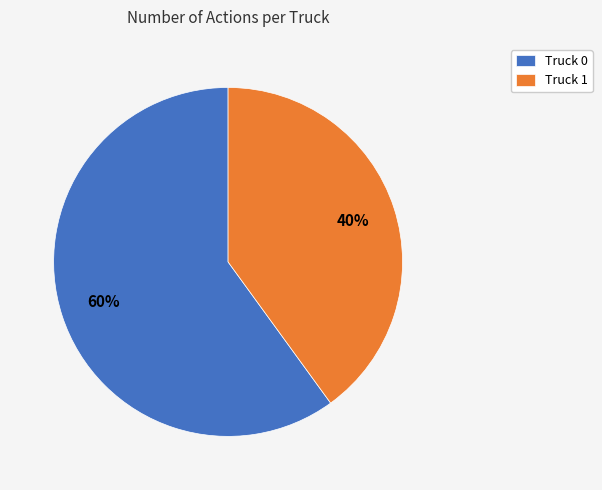

Between Truck 0 and Truck 1, which is larger?

Truck 0